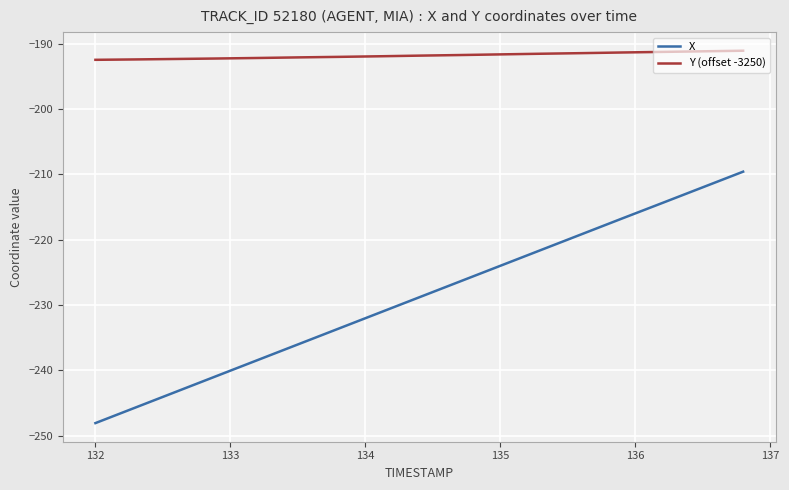

How many lines are shown in the chart?

2